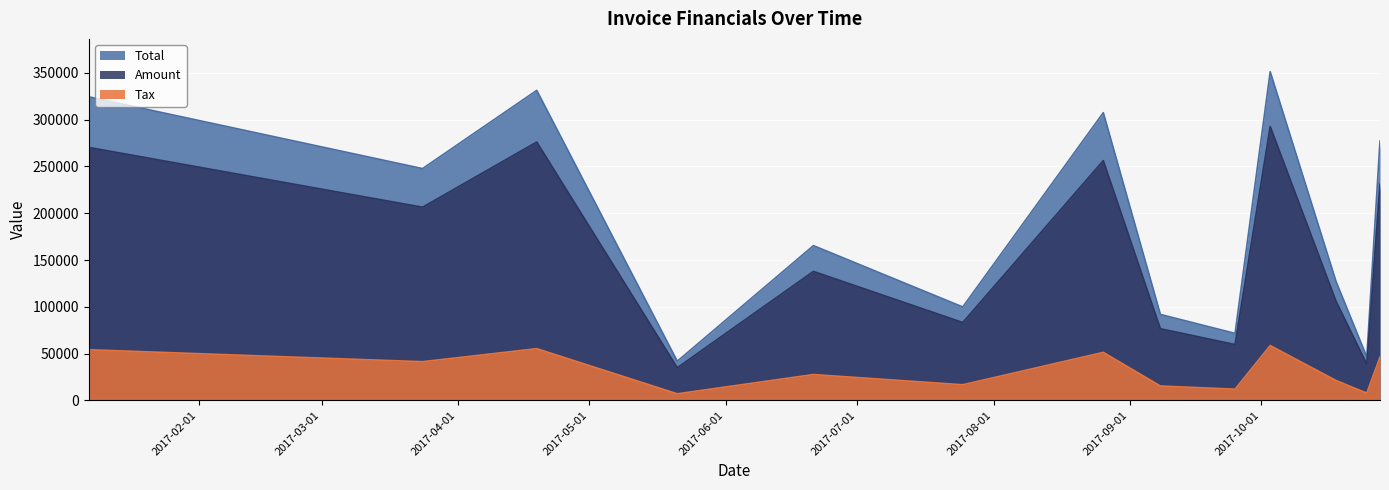

Rank the categories by Amount value from lowest to highest.

2017-05-21, 2017-10-25, 2017-09-25, 2017-09-08, 2017-07-25, 2017-10-18, 2017-06-21, 2017-03-24, 2017-10-28, 2017-08-26, 2017-01-07, 2017-04-19, 2017-10-03